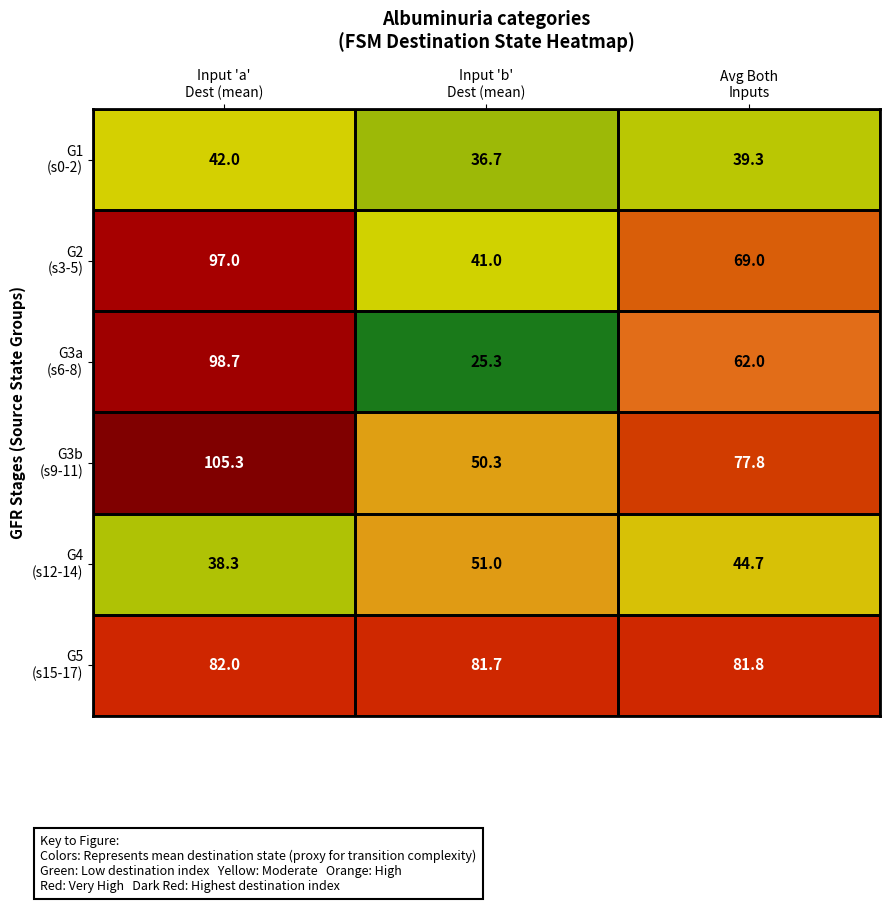

At how many categories does at least one series exceed 74?

3